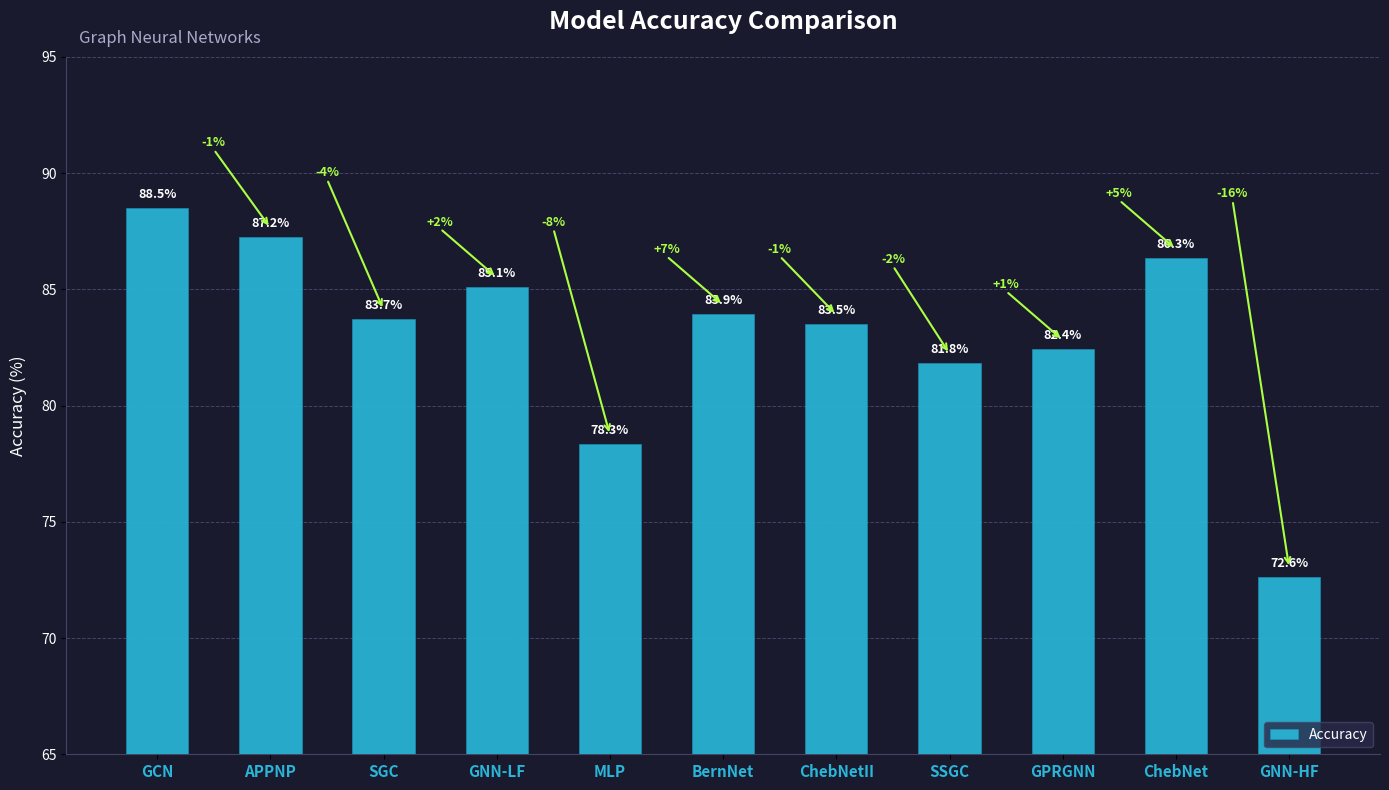

What value does the data have at GNN-HF?

72.6